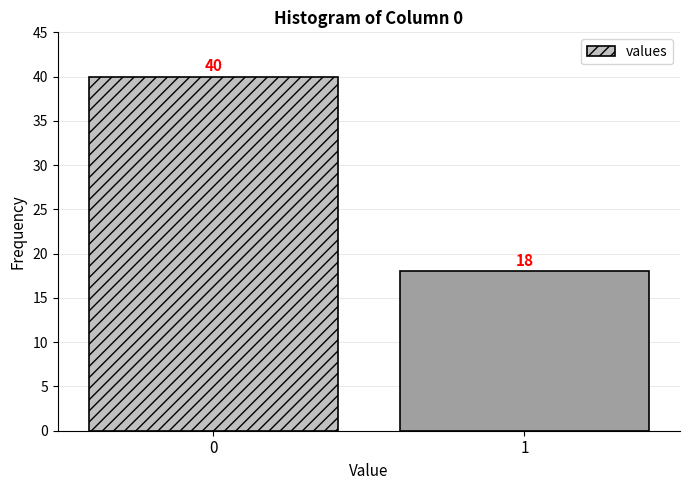

Reading left to right, extract all data points from this chart.

0=40	1=18